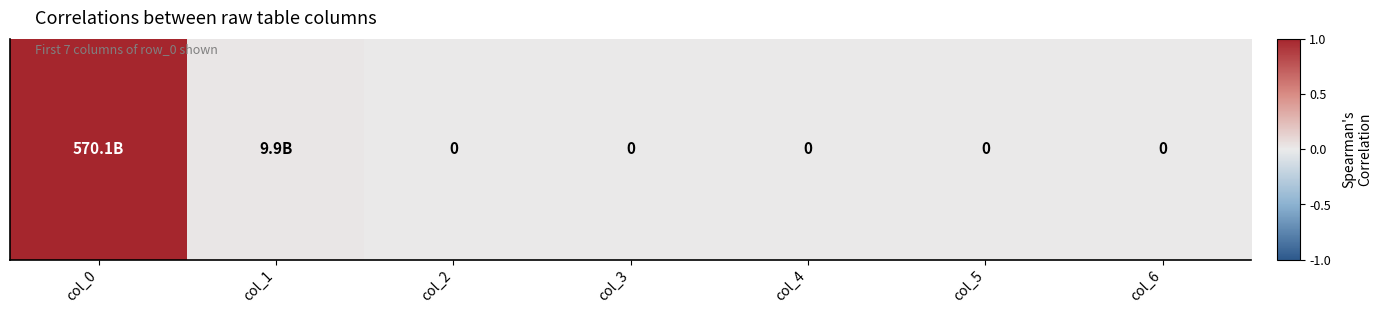

The value at col_0 is 0.7. True or false?

False